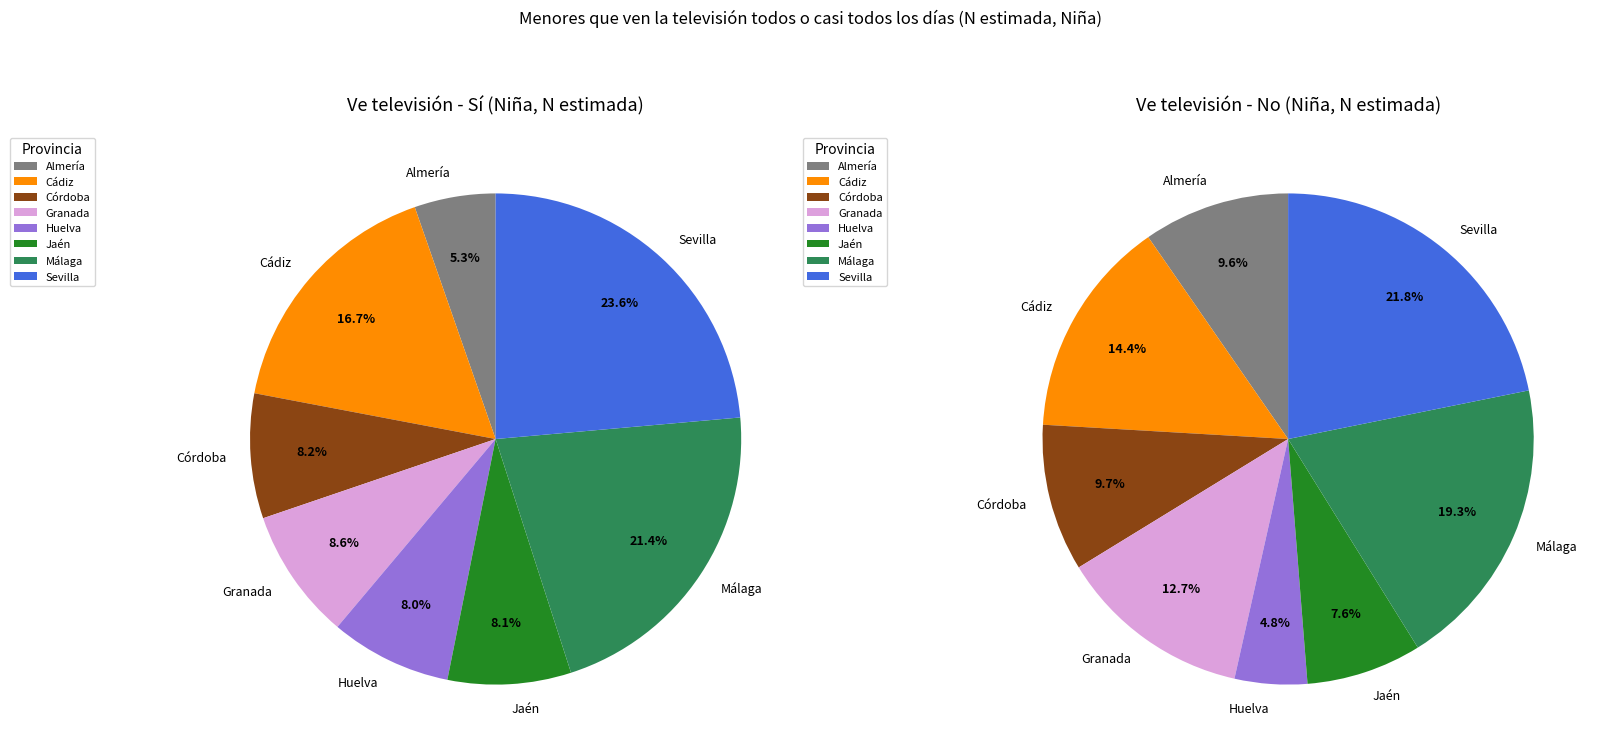

Is there a majority slice in this chart?

No